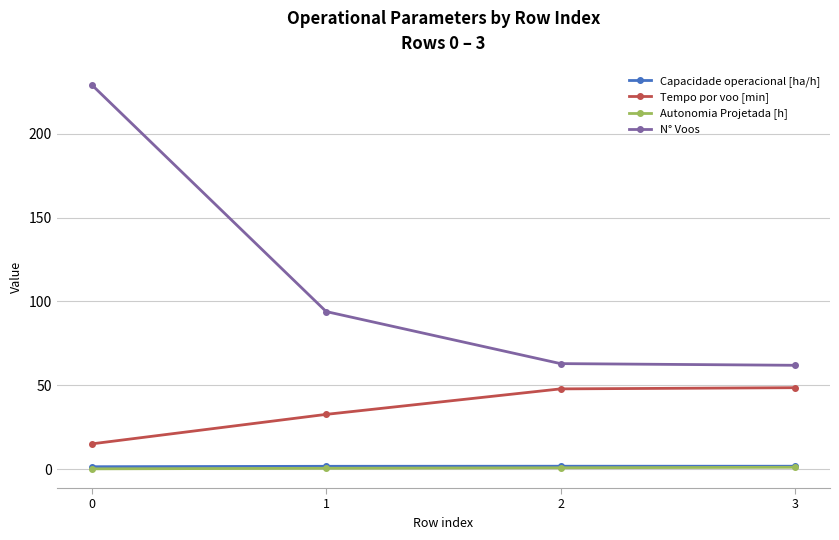

Count the Capacidade operacional [ha/h] values in the range 1 to 2.

4